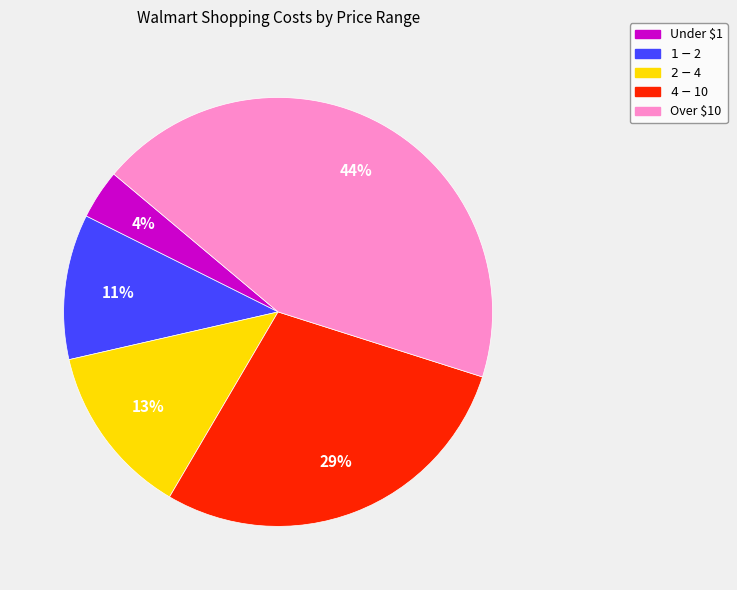

Is there any slice that represents more than half of the pie?

No